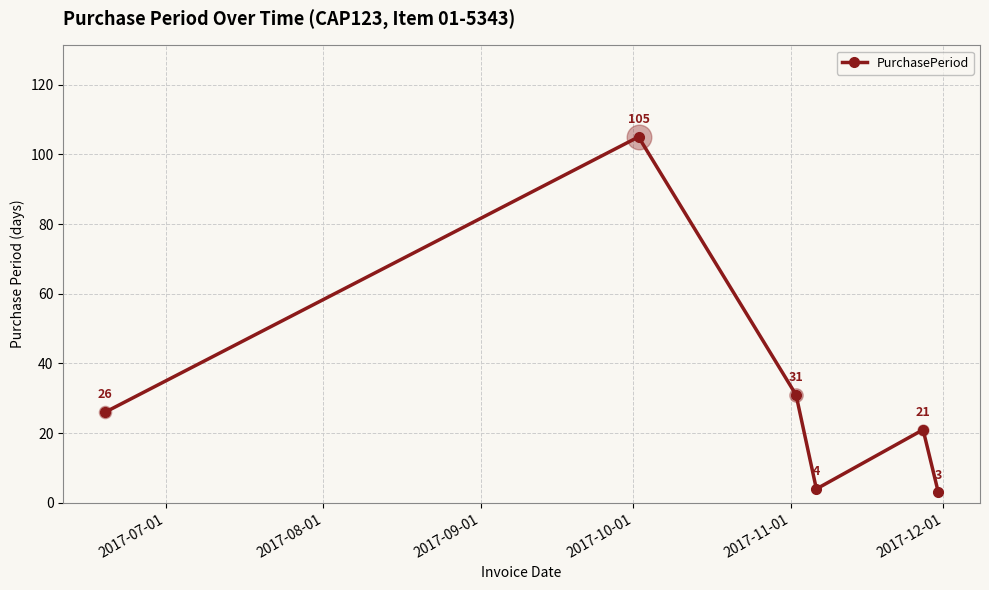

What is the difference between the second highest and second lowest values?

27